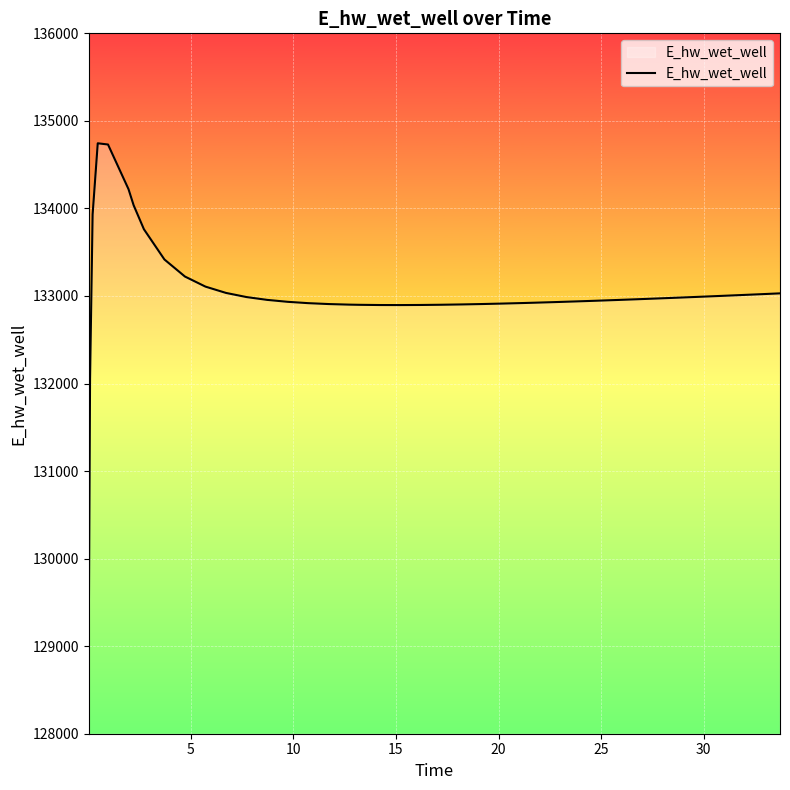

What is the difference between the maximum and minimum values?

5630.6